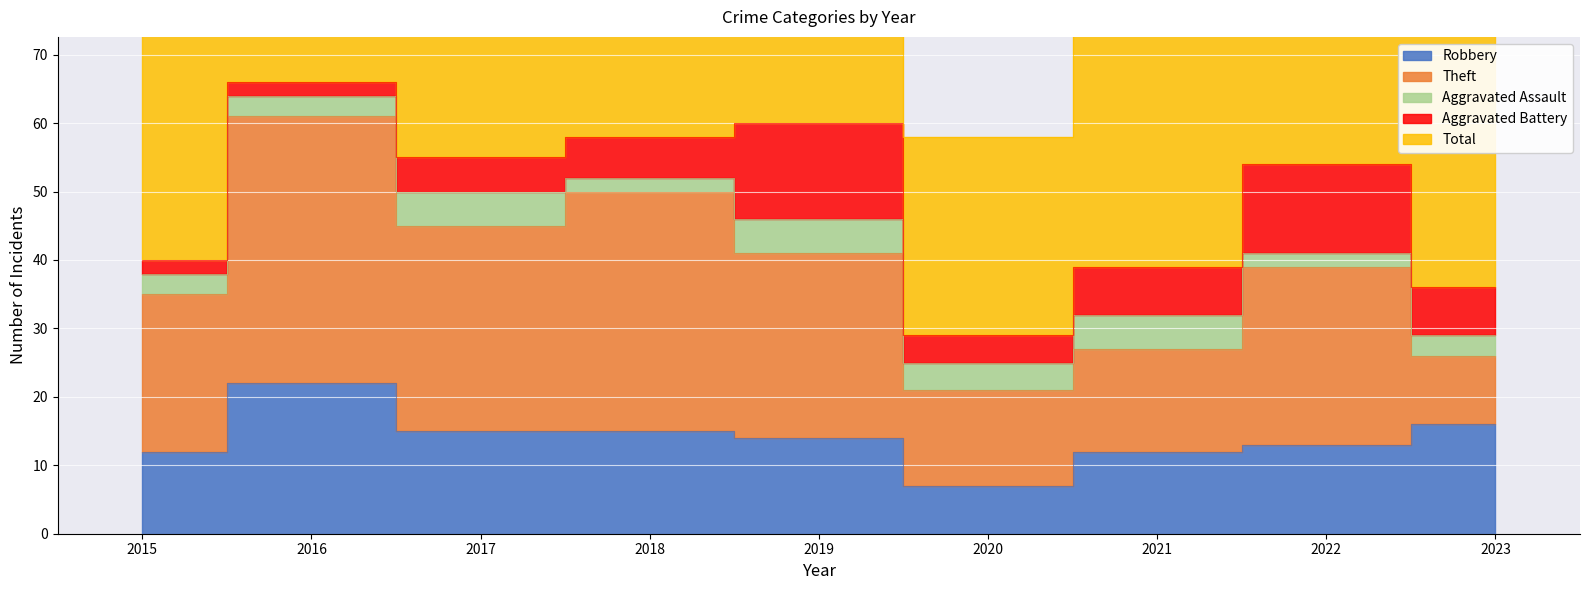

Rank the categories by Theft value from highest to lowest.

2016, 2018, 2017, 2019, 2022, 2015, 2021, 2020, 2023